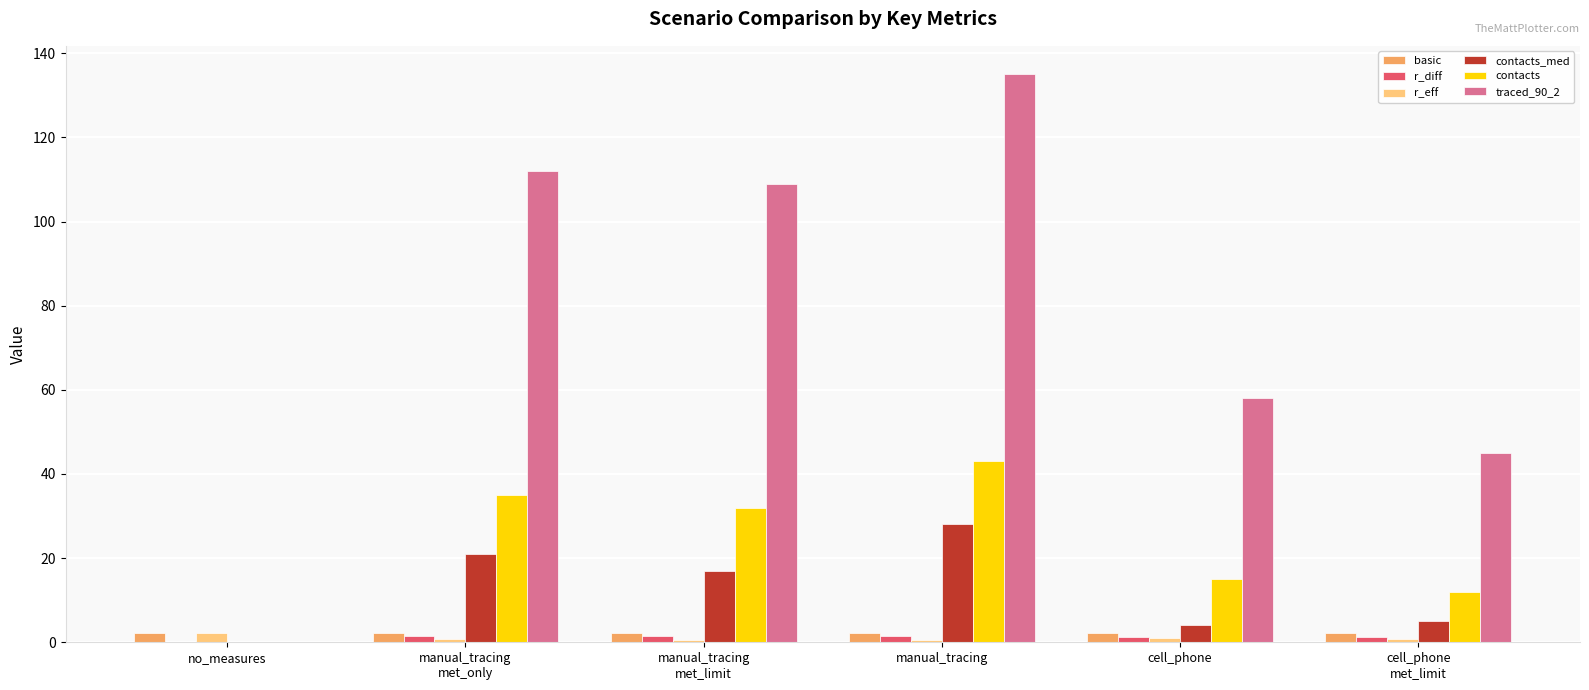

What are all the series names shown in the legend?

basic, r_diff, r_eff, contacts_med, contacts, traced_90_2